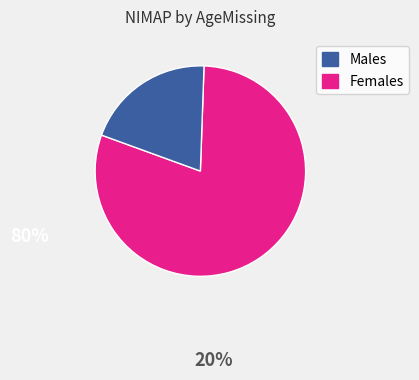

Does any single category account for the majority?

Yes